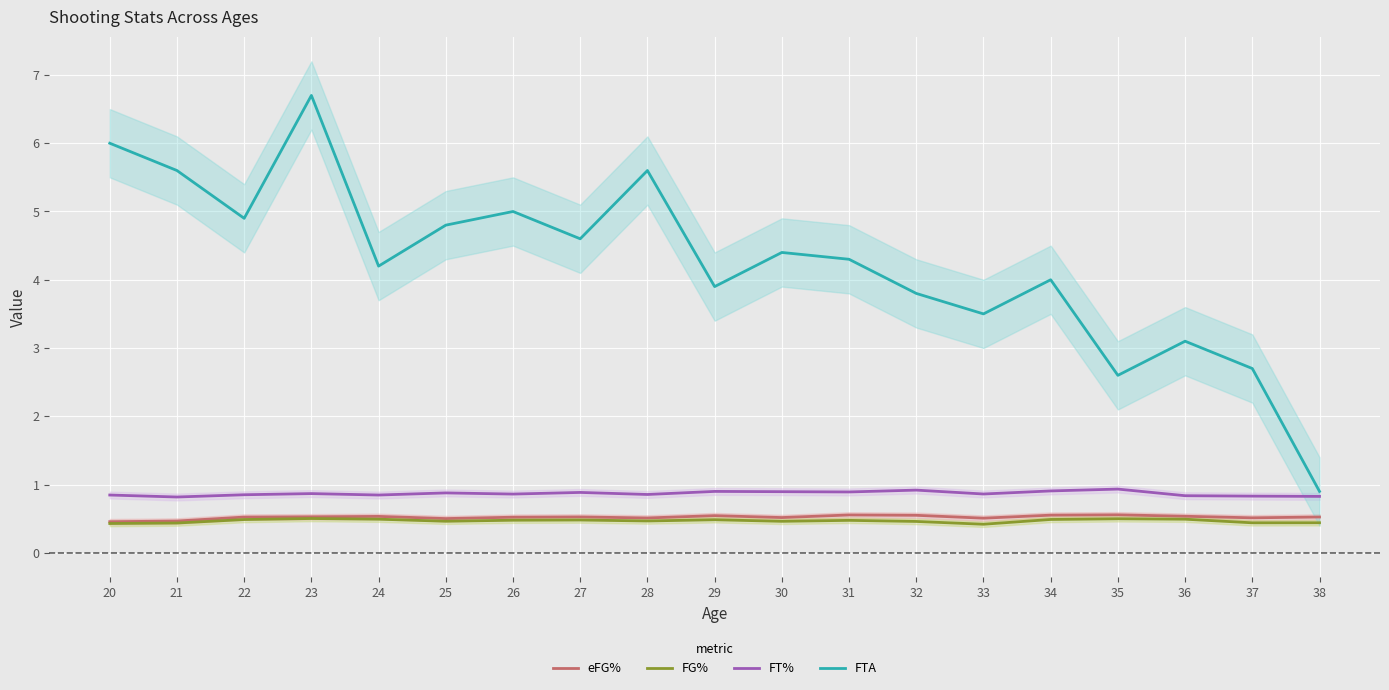

Count the number of data series in this chart.

4